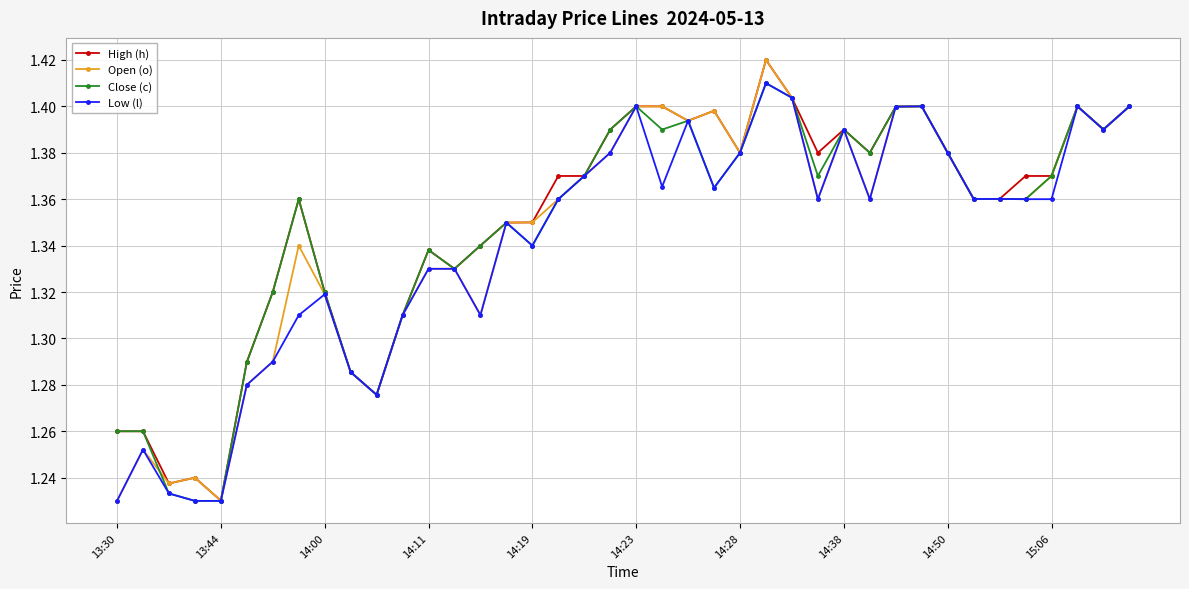

True or false: Open (o) has more than 0 interior local peaks.

True